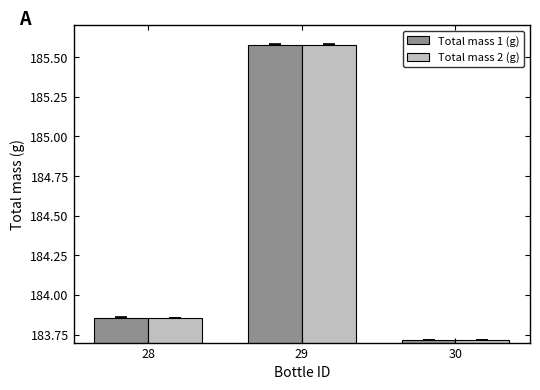

List the labels in order of Total mass 1 (g) value, largest first.

29, 28, 30